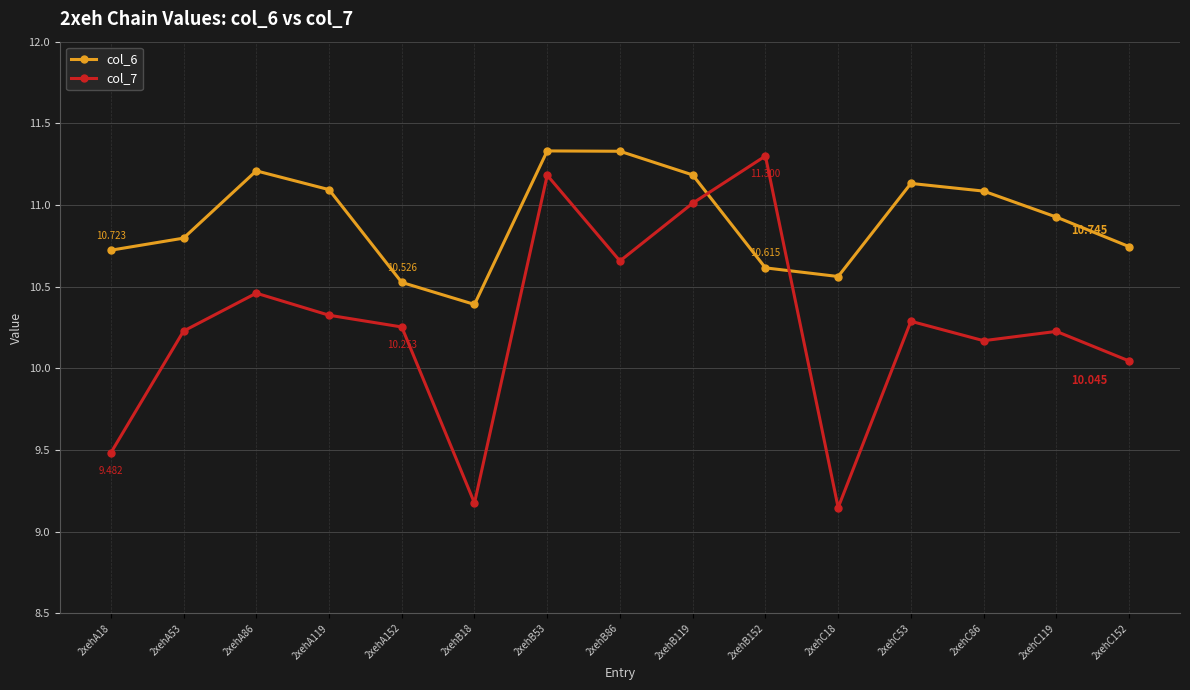

How many values in the col_7 series are below 10?

3